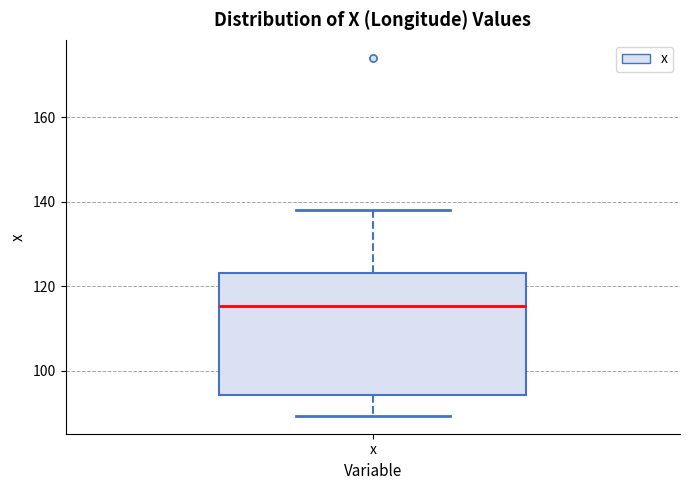

Where does the upper whisker of the box for x end on the y-axis? The values are not printed on the chart, so give them approximately, as read against the axis.

138